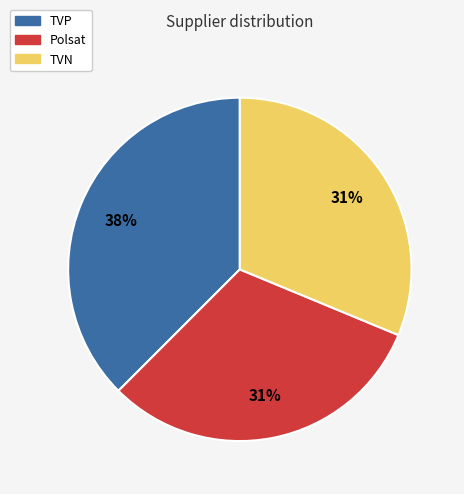

Combined, do Polsat and TVP account for over 50%?

Yes